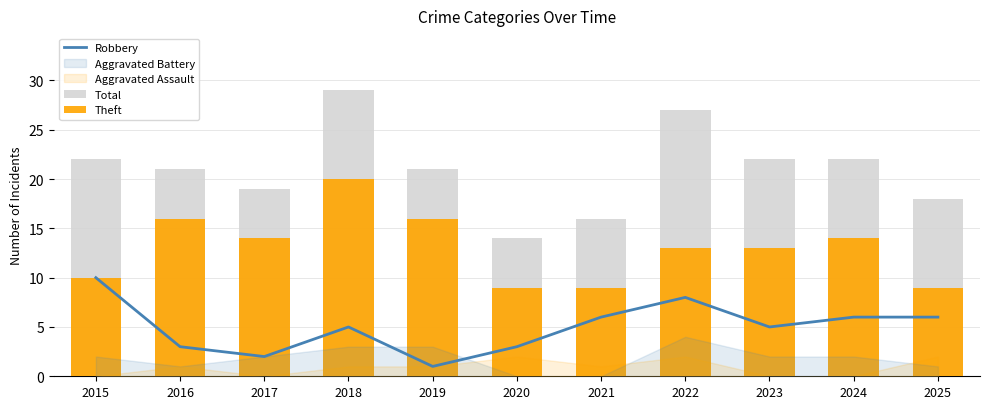

At how many categories does at least one series exceed 16?

9